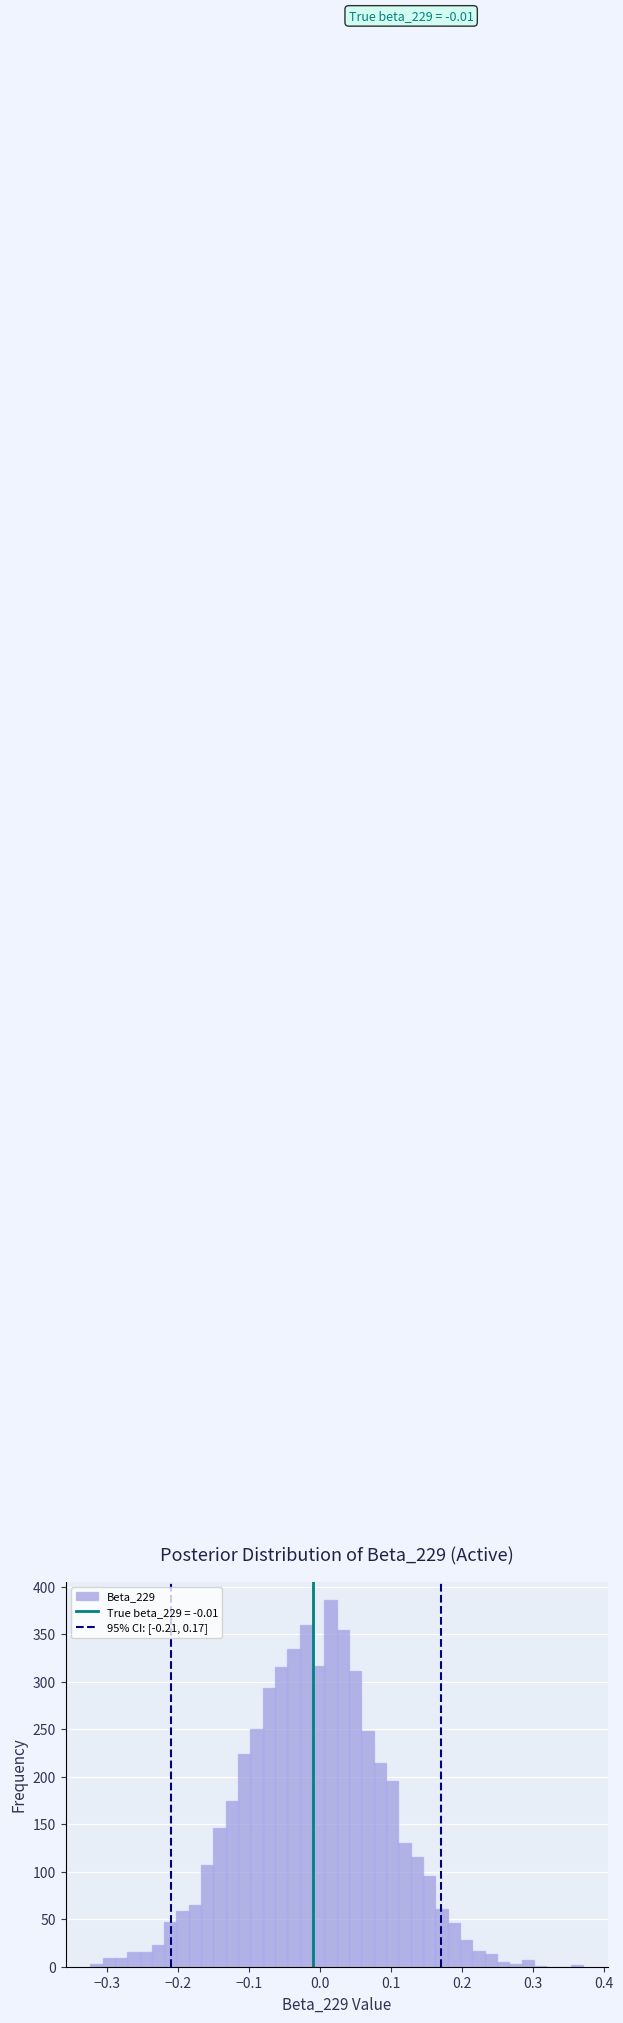

Around what value on the x-axis is the tallest bar? Give the approximate position of its centre, as read against the axis.

0.01